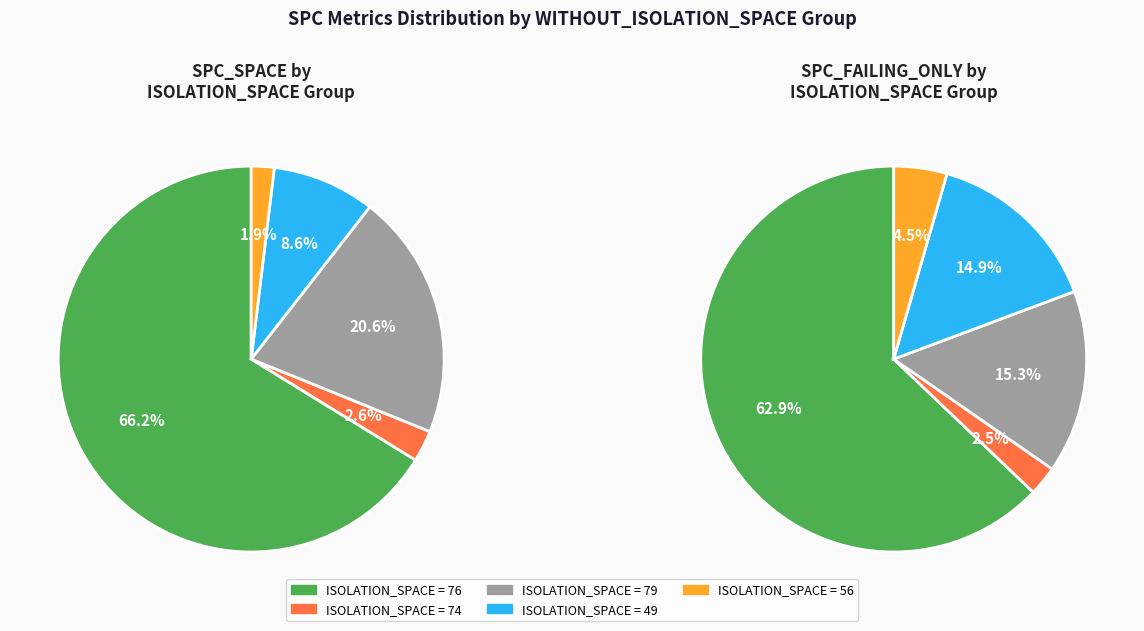

Which category has the biggest portion of the pie?

SPC_SPACE_76